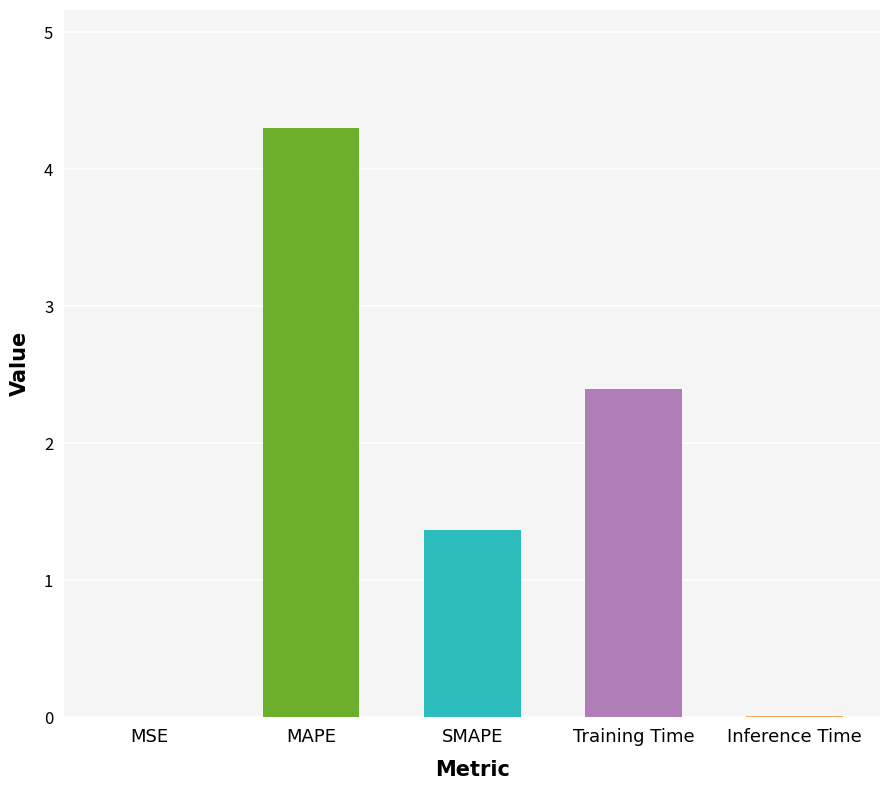

How many series are shown in this chart?

1